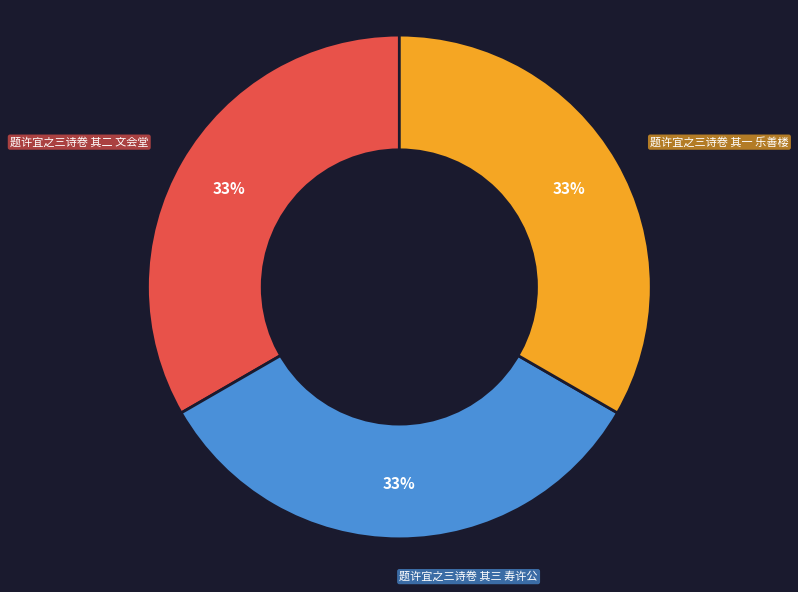

Approximately how many times larger is the value at 题许宜之三诗卷 其三 寿许公 compared to 题许宜之三诗卷 其二 文会堂?

1.0